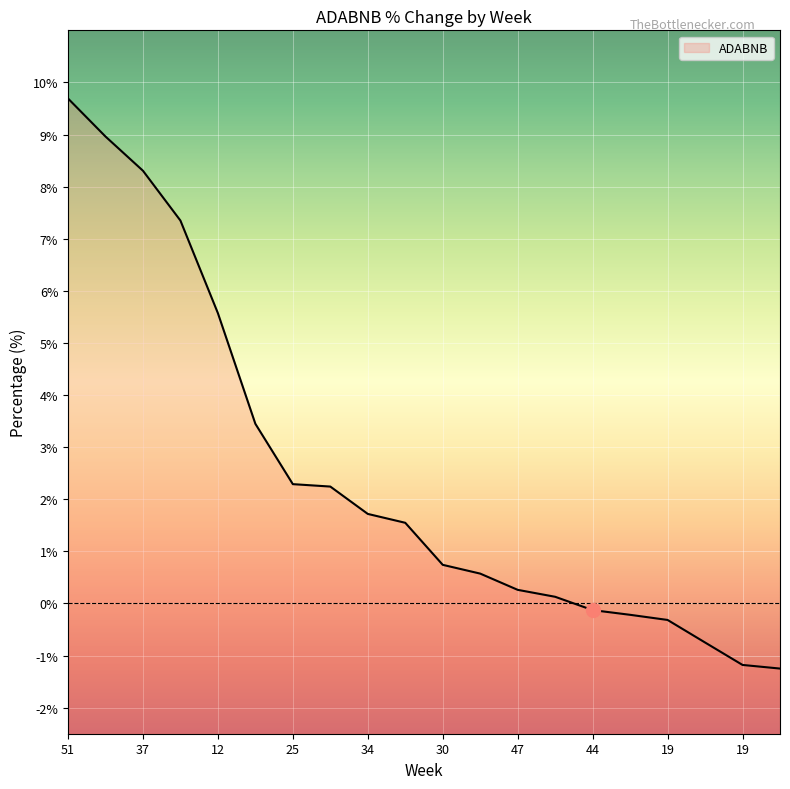

How many lines are shown in the chart?

1